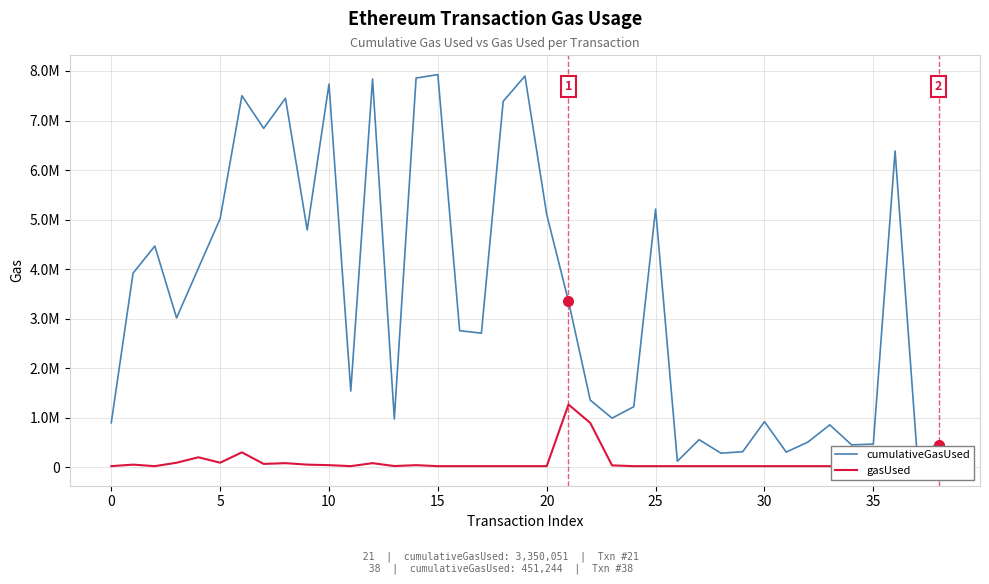

How many lines are shown in the chart?

2